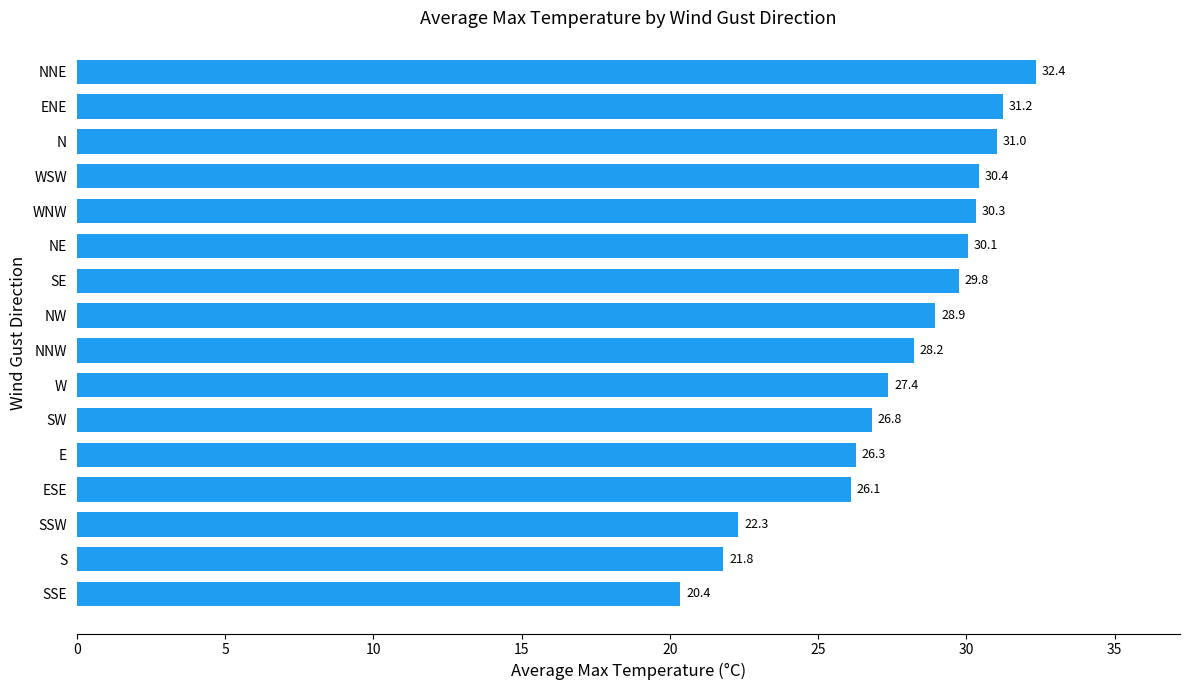

List the labels in order of value, largest first.

NNE, ENE, N, WSW, WNW, NE, SE, NW, NNW, W, SW, E, ESE, SSW, S, SSE